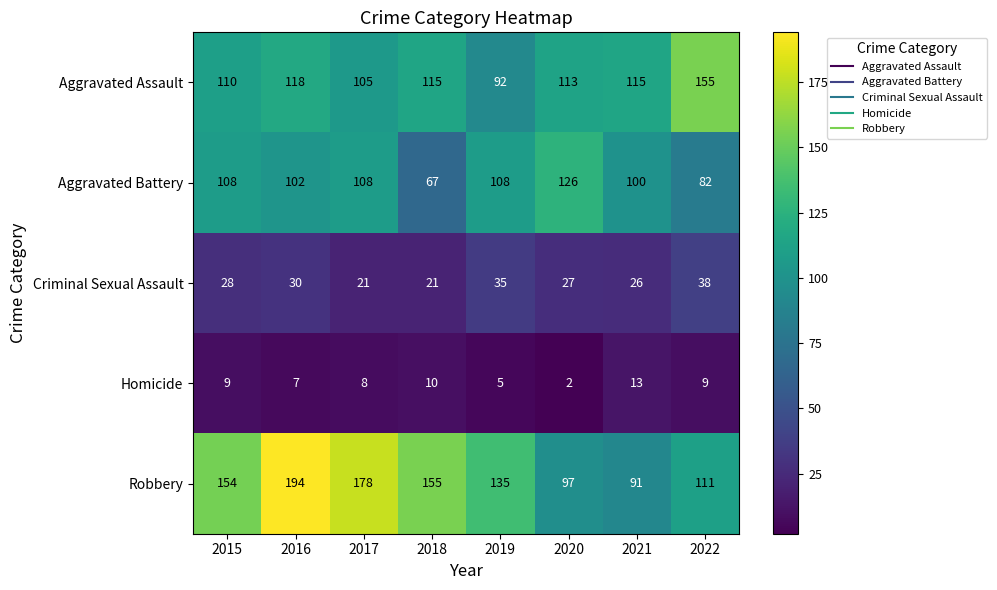

List the series in order of their peak value, lowest first.

Homicide, Criminal Sexual Assault, Aggravated Battery, Aggravated Assault, Robbery